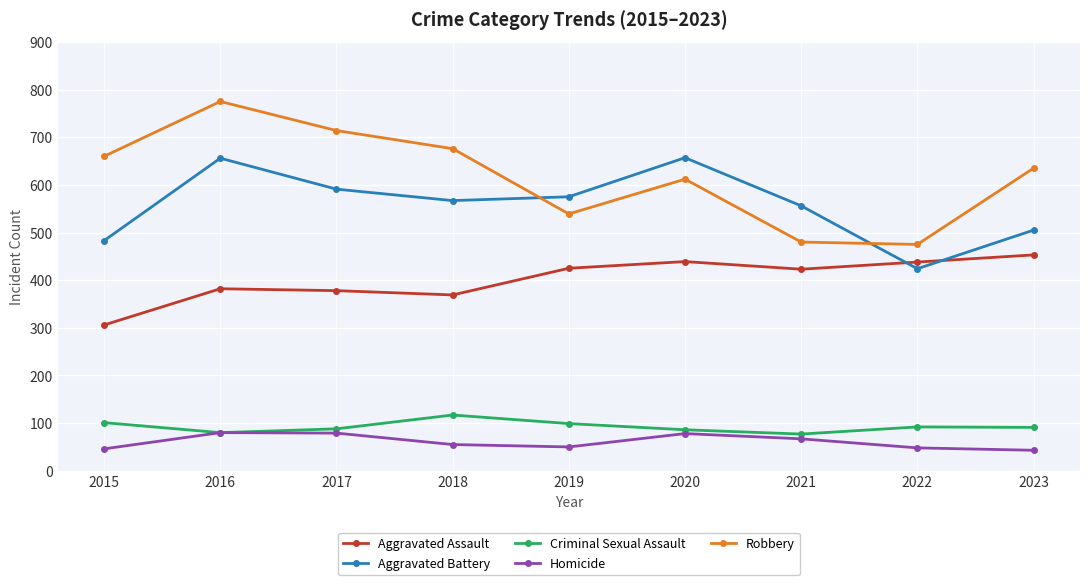

What is the value of the Aggravated Battery point at the 2nd from the left?

656